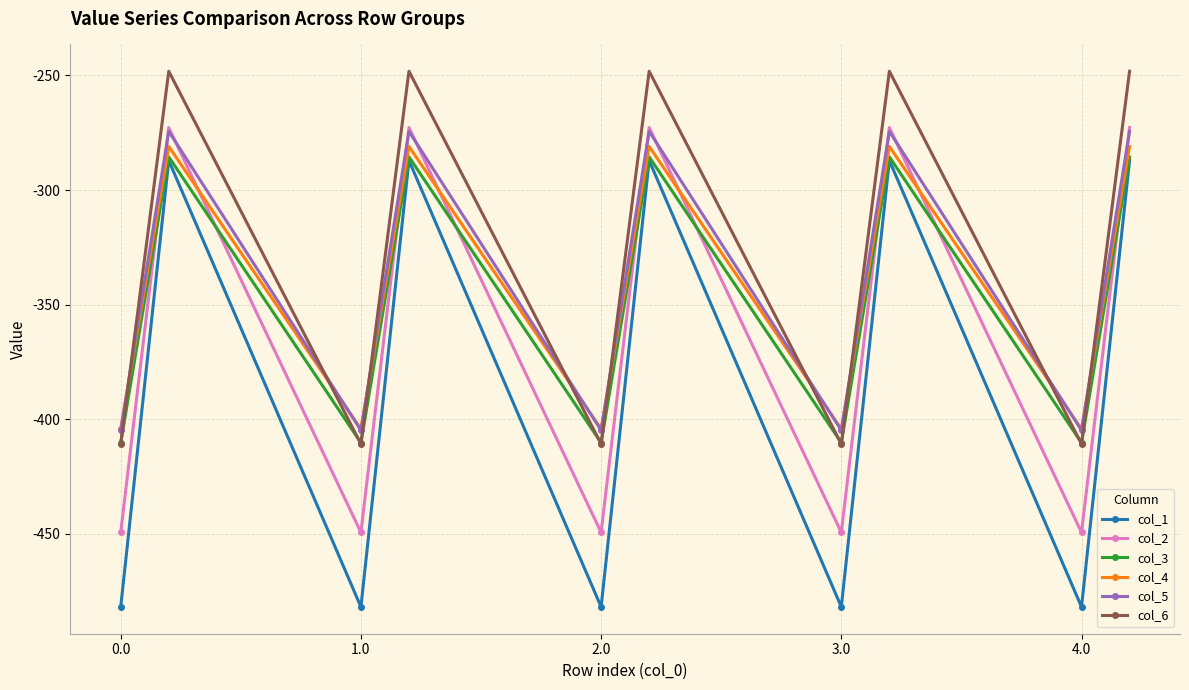

Which series has the widest spread of values?

col_1